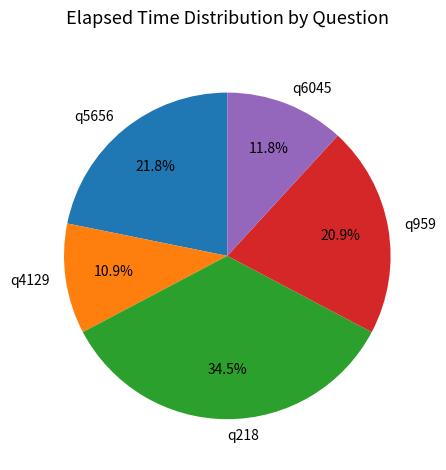

To the nearest percent, what is the combined percentage of q6045 and q5656?

34%